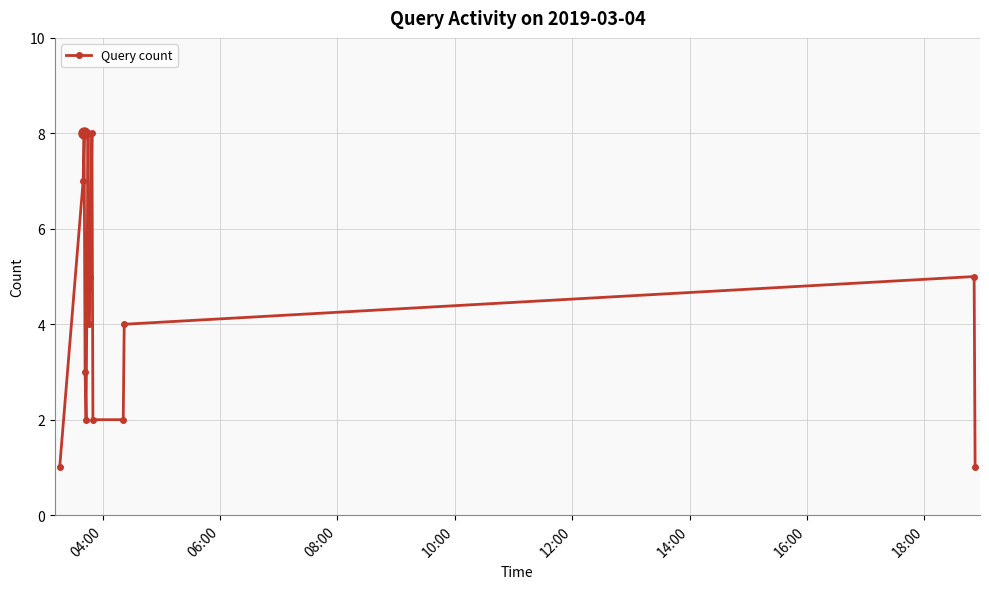

What is the average value?

4